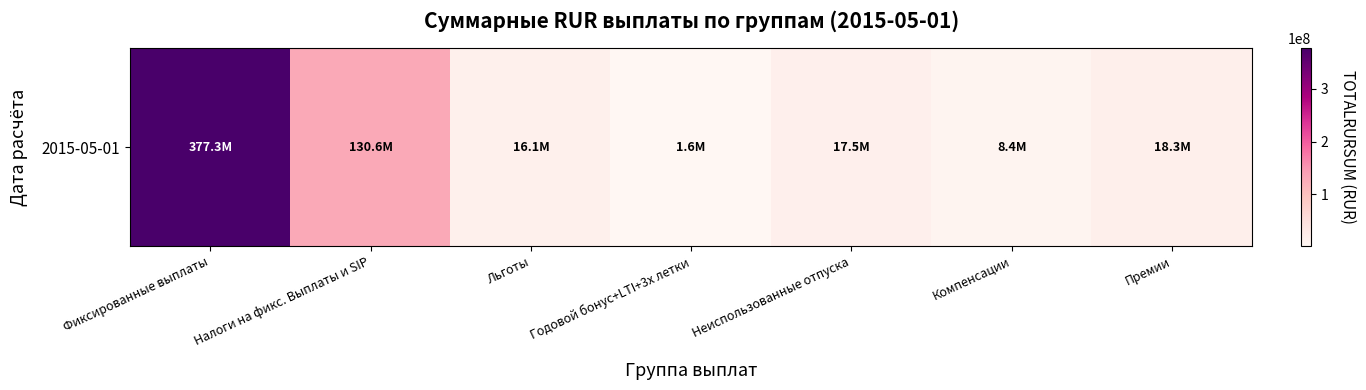

Rank the categories by value from lowest to highest.

Годовой бонус+LTI+3х летки, Компенсации, Льготы, Неиспользованные отпуска, Премии, Налоги на фикс. Выплаты и SIP, Фиксированные выплаты